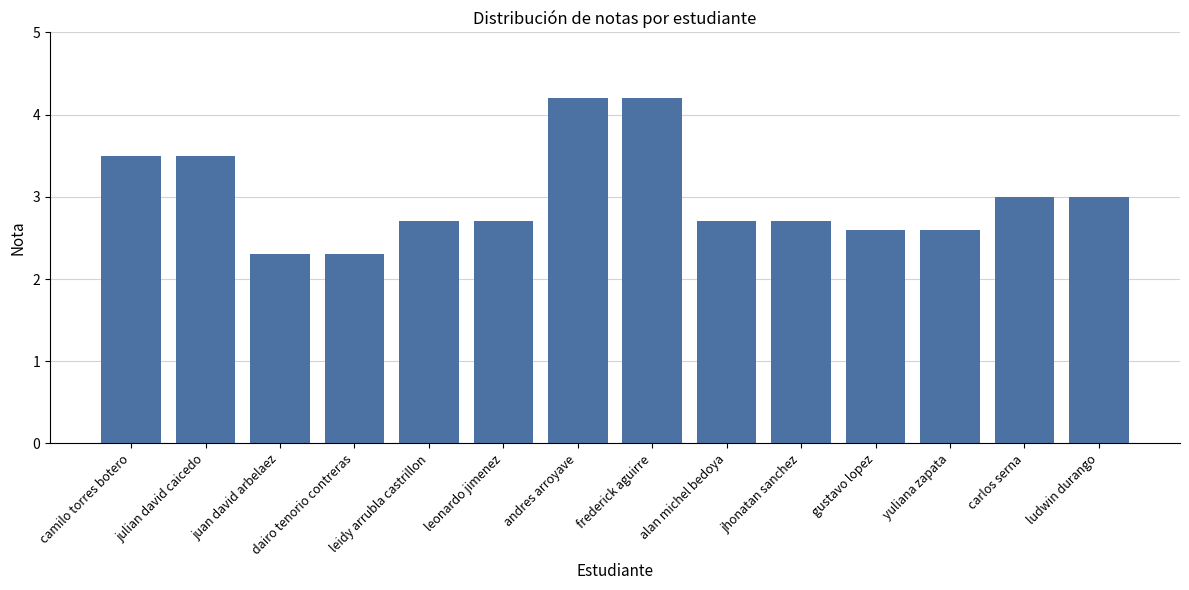

Reading left to right, extract all data points from this chart.

3.5	3.5	2.3	2.3	2.7	2.7	4.2	4.2	2.7	2.7	2.6	2.6	3.0	3.0